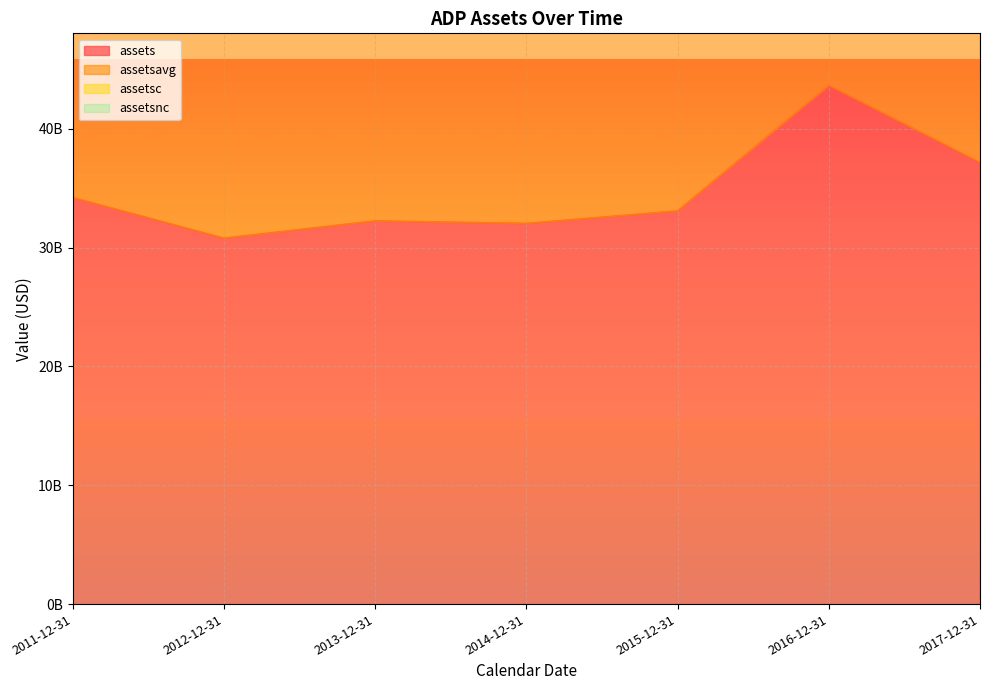

Which series changed the most between 2014-12-31 and 2017-12-31?

assetsc